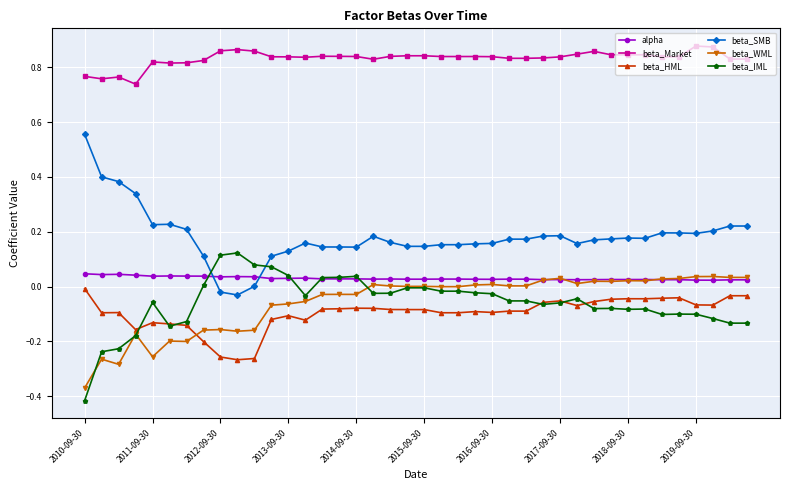

Which series has the largest total across all categories?

beta_Market